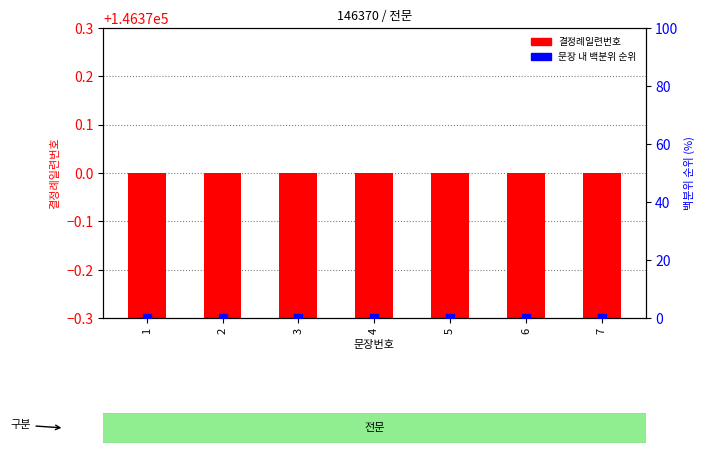

At which category is the sum across all series the highest?

1